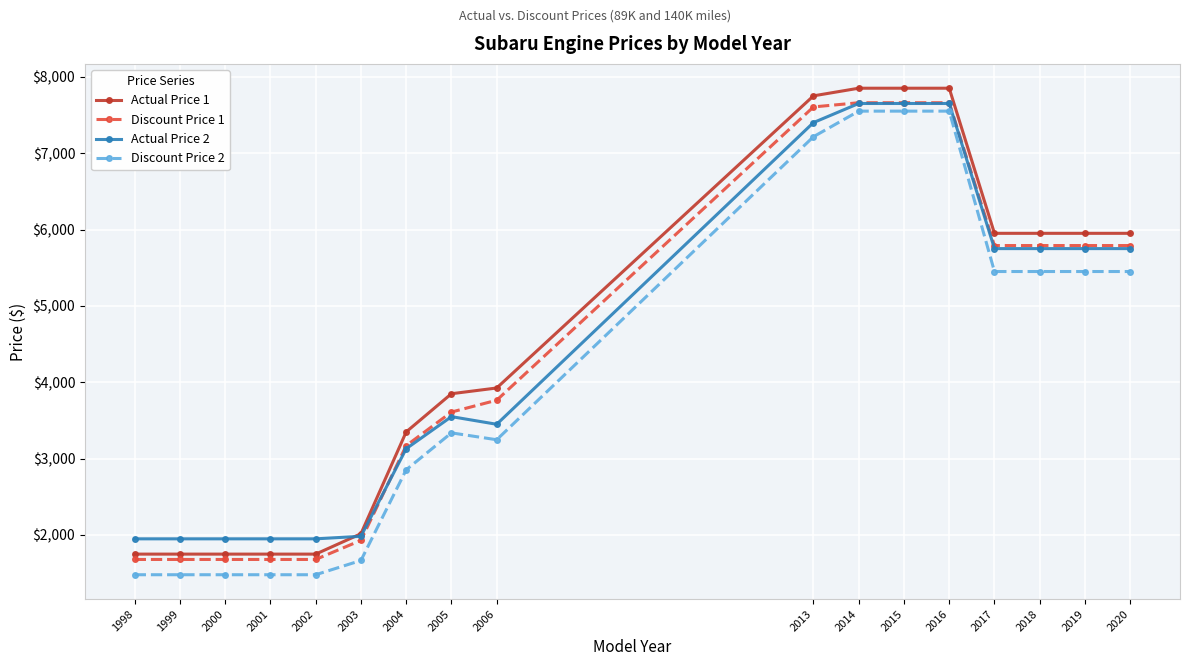

What is the difference between the maximum and minimum values in the Actual Price 1 series?

6100.0